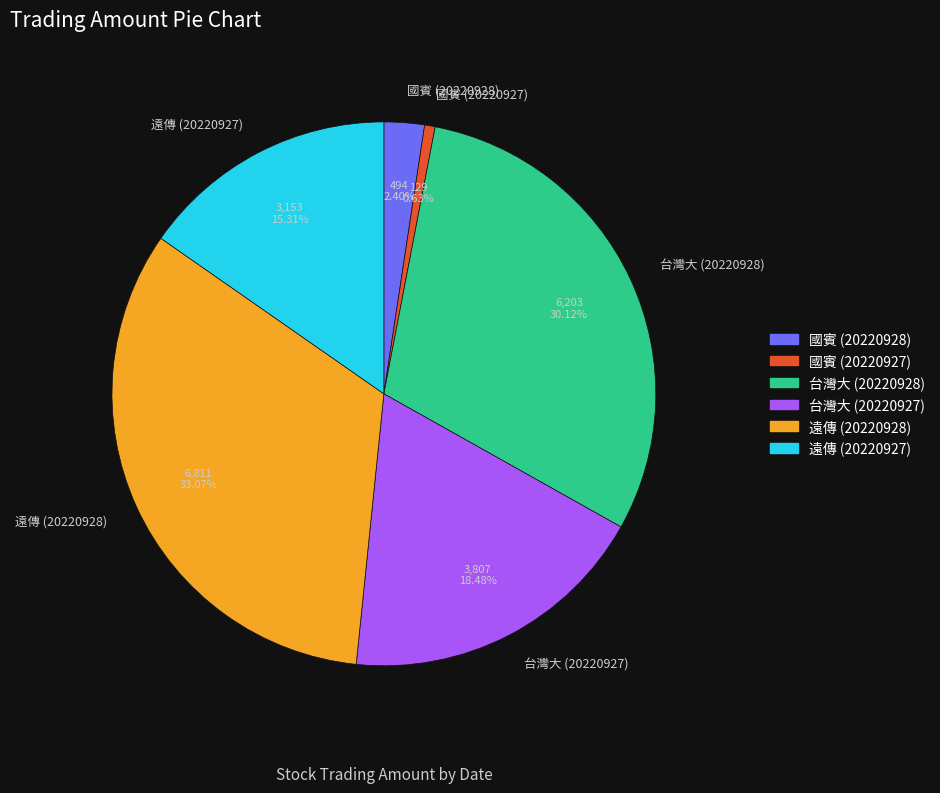

What is the ratio of the value at 遠傳 (20220928) to the value at 遠傳 (20220927)?

2.2